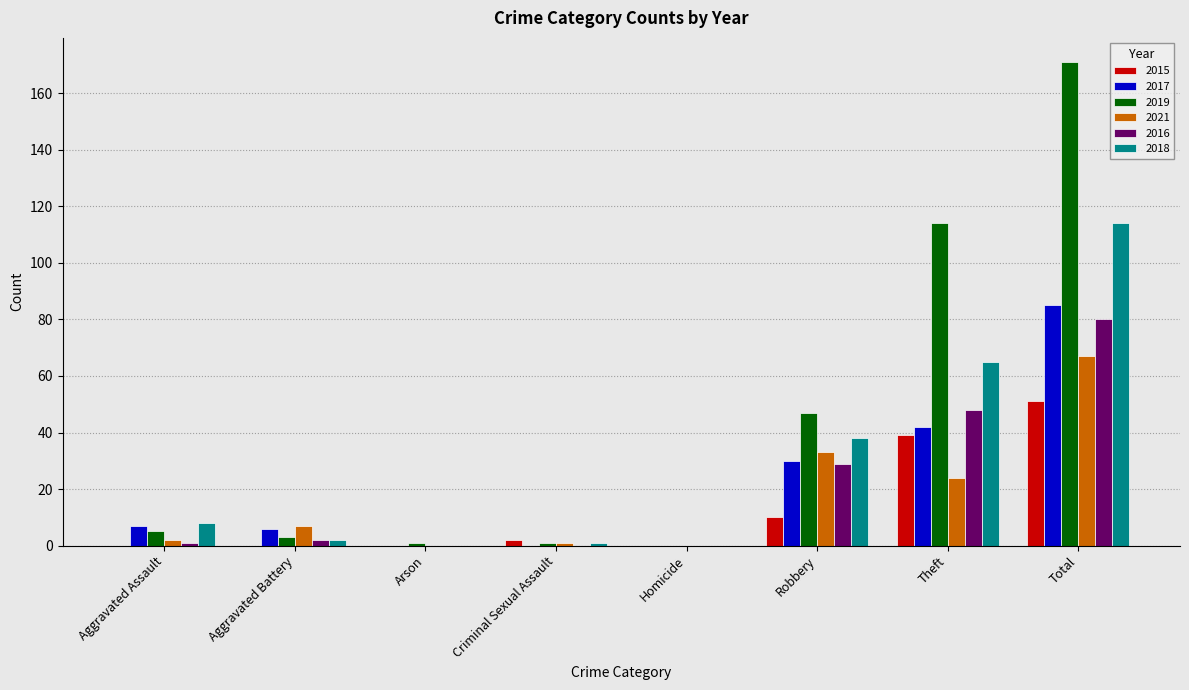

What is the difference between the 2021 values at Arson and Criminal Sexual Assault?

1